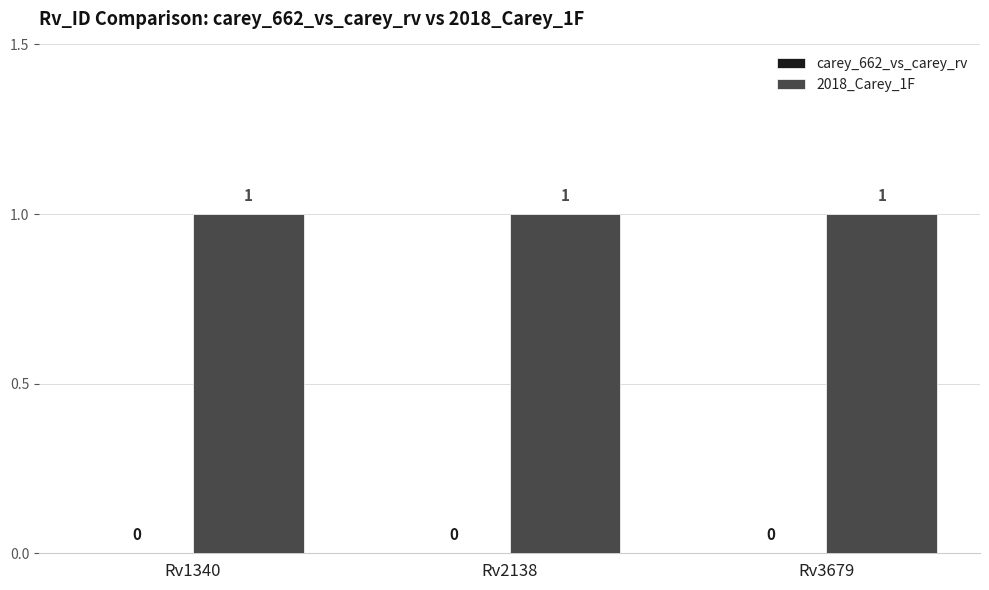

What are all the series names shown in the legend?

carey_662_vs_carey_rv, 2018_Carey_1F